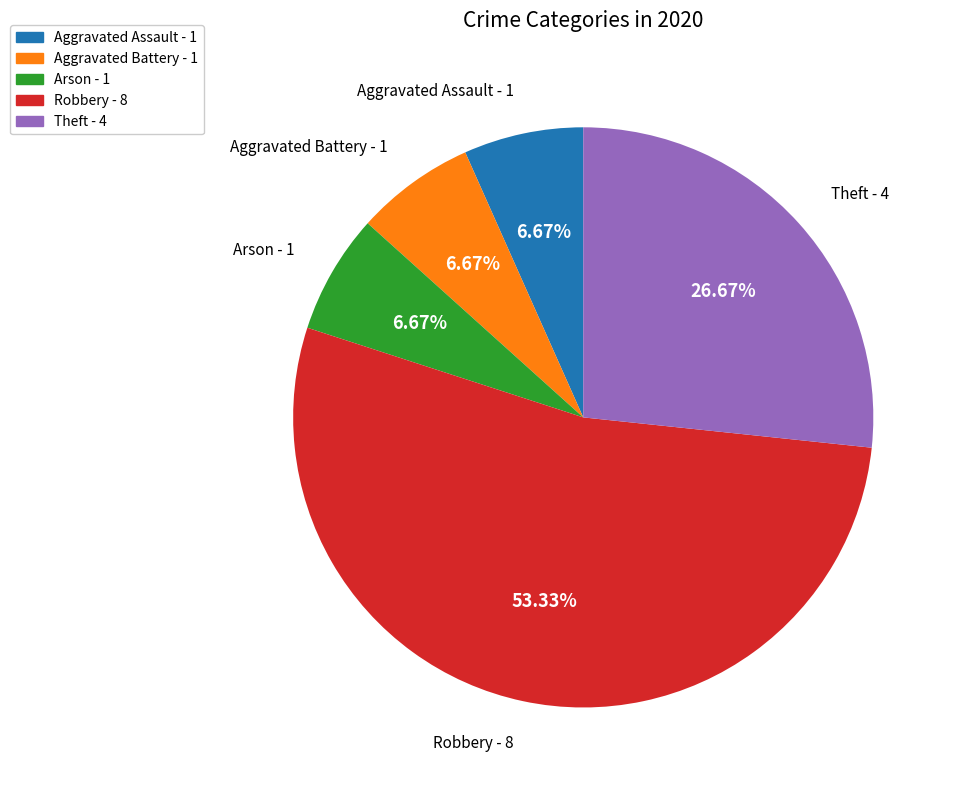

Count the number of slices in the pie.

5